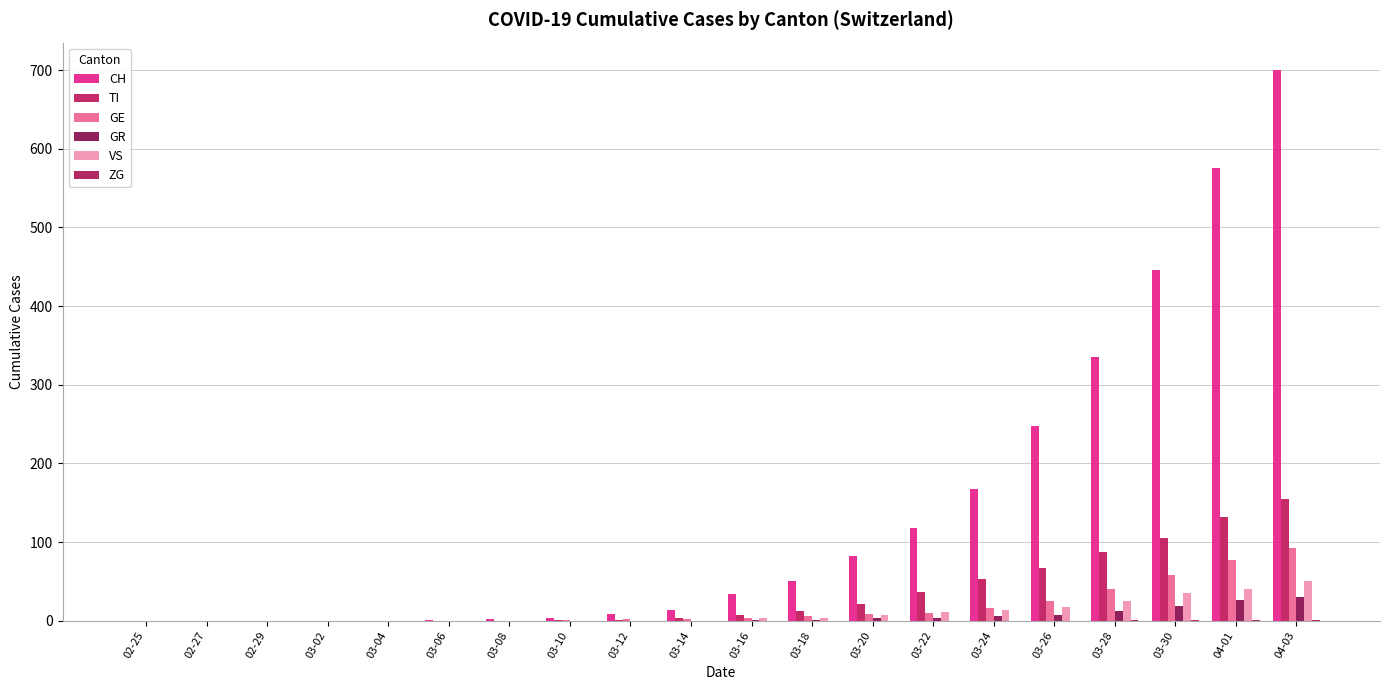

Are the bars grouped side by side (vs. stacked)?

Yes